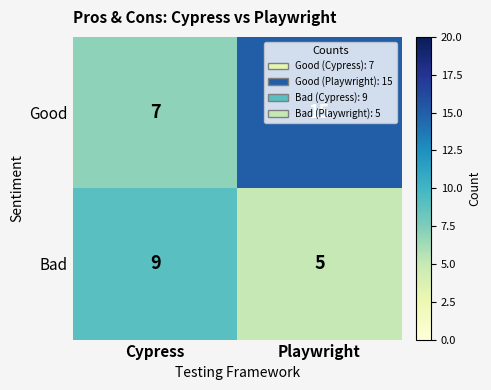

Is the value of Good at Playwright greater than the value of Bad at Cypress?

Yes